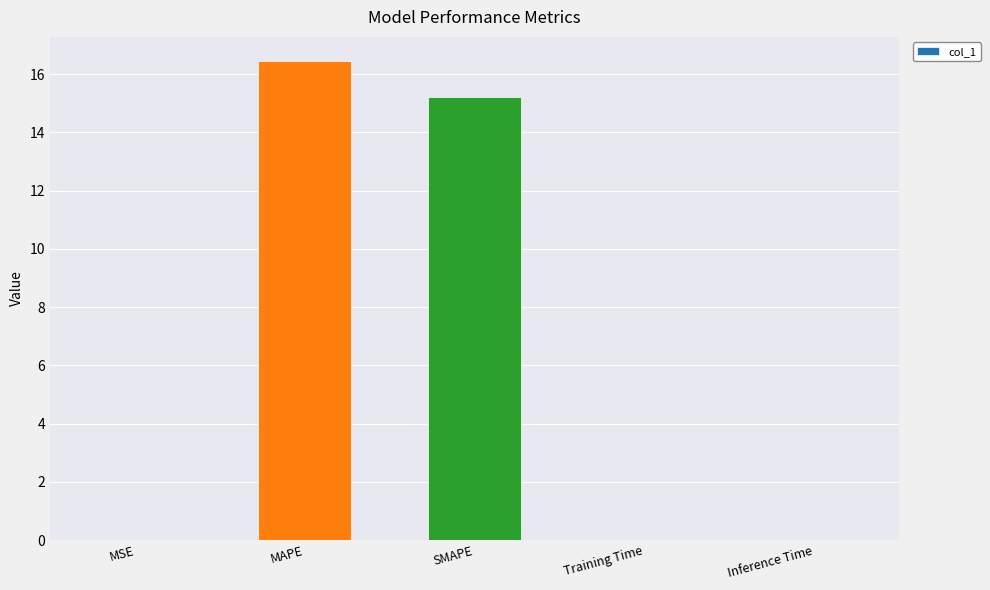

True or false: the data shows 15.2 at SMAPE.

True